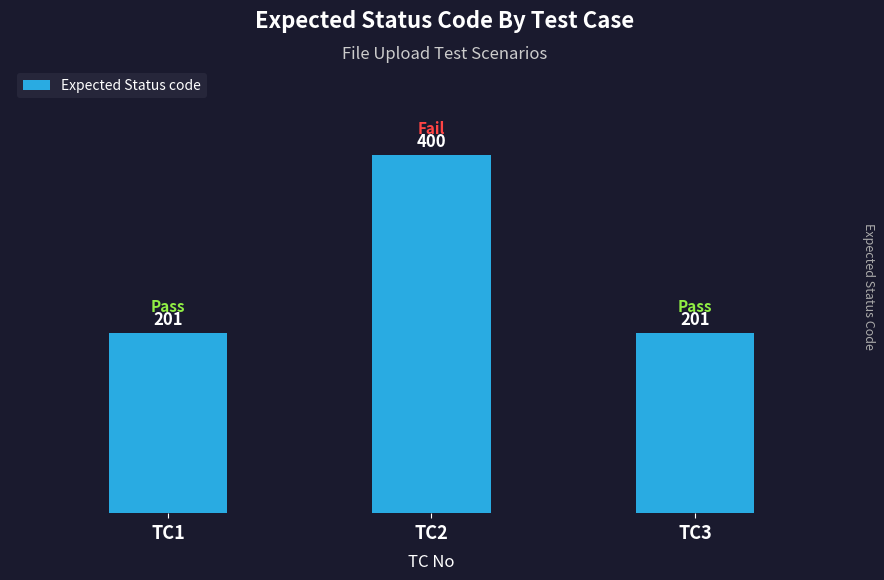

What is the sum of the values at TC1 and TC2?

601